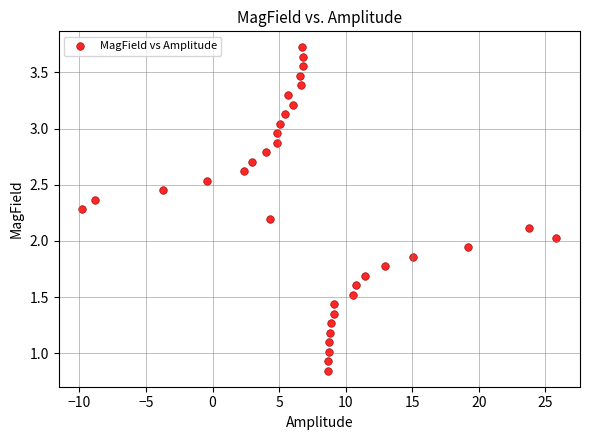

What is the range of Y values (max minus min)?

2.9